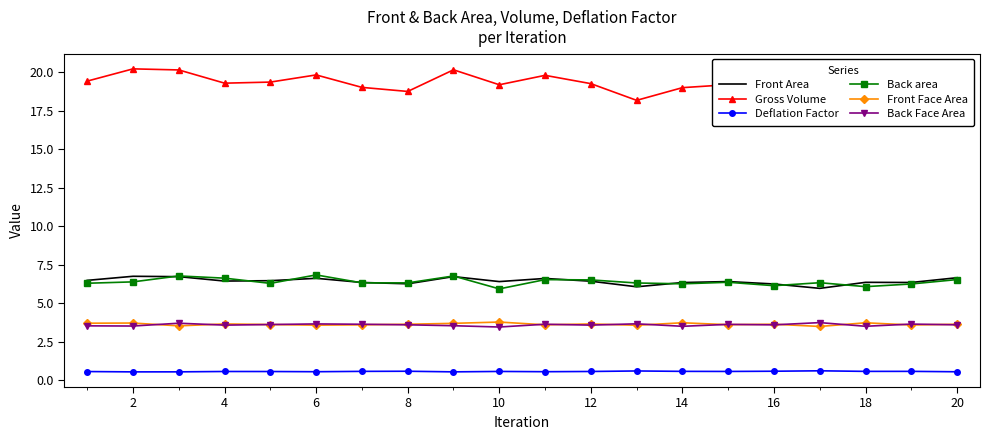

What is the minimum value for Back area?

5.9